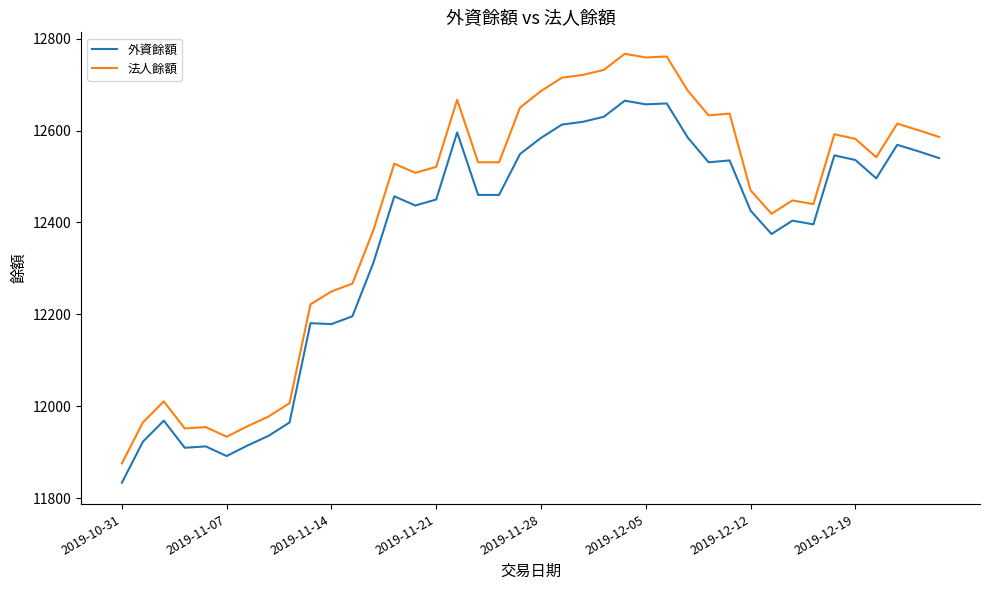

True or false: 外資餘額 and 法人餘額 cross at least once.

False